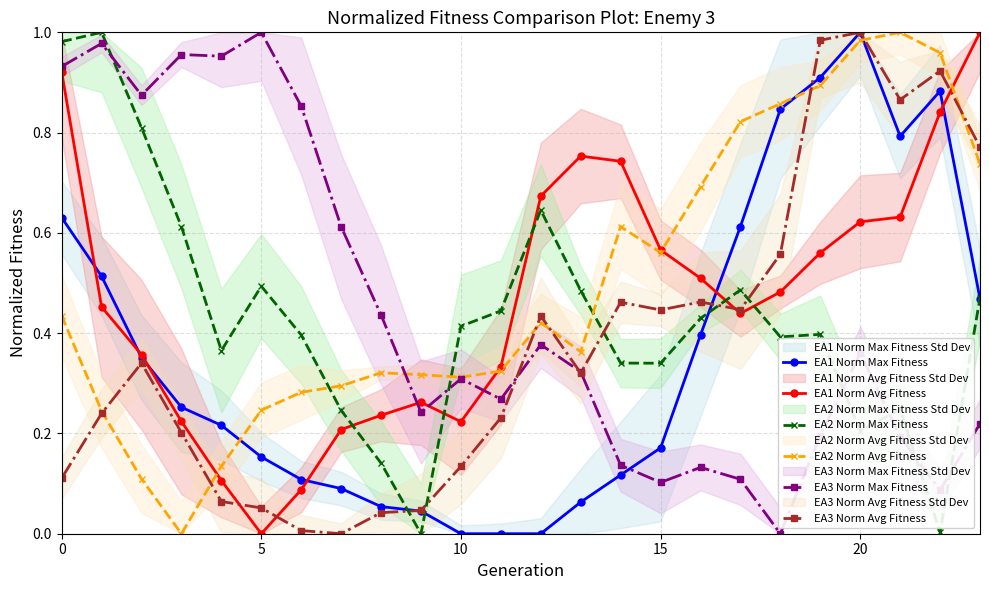

List the series in order of their peak value, highest first.

EA1 Norm Max Fitness, EA1 Norm Avg Fitness, EA2 Norm Max Fitness, EA2 Norm Avg Fitness, EA3 Norm Max Fitness, EA3 Norm Avg Fitness